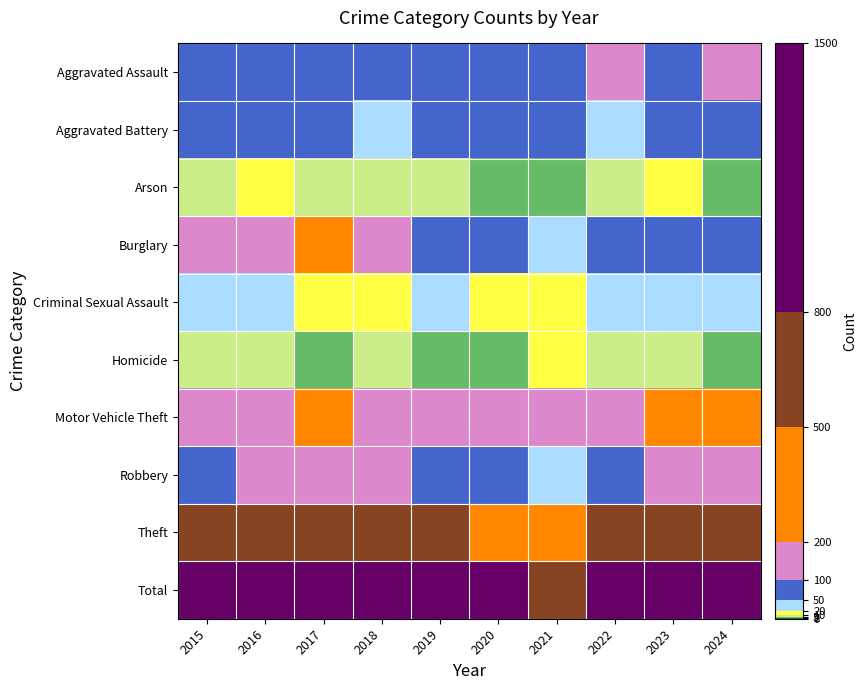

Which has a higher value, 2016 or 2024?

2024